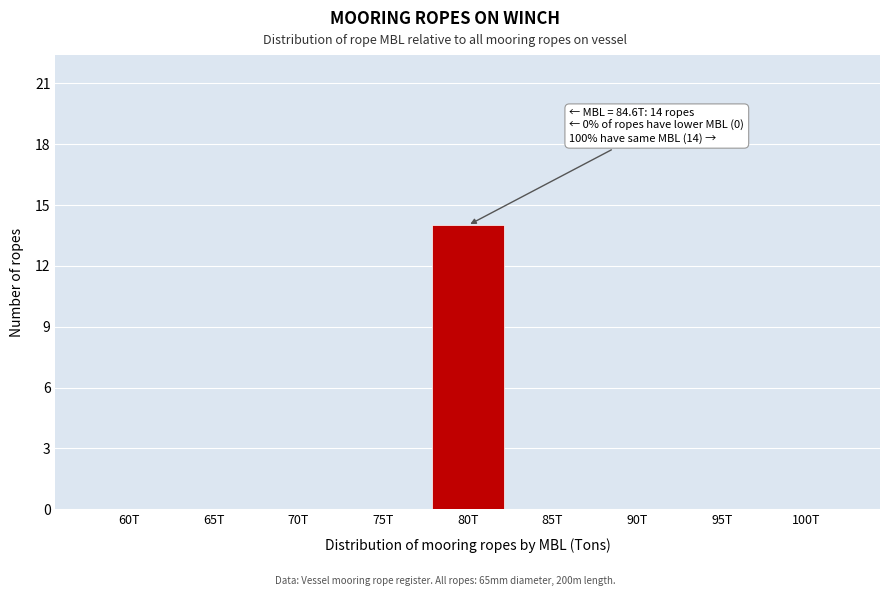

Reading right to left, extract all data points from this chart.

100T=0	95T=0	90T=0	85T=0	80T=14	75T=0	70T=0	65T=0	60T=0